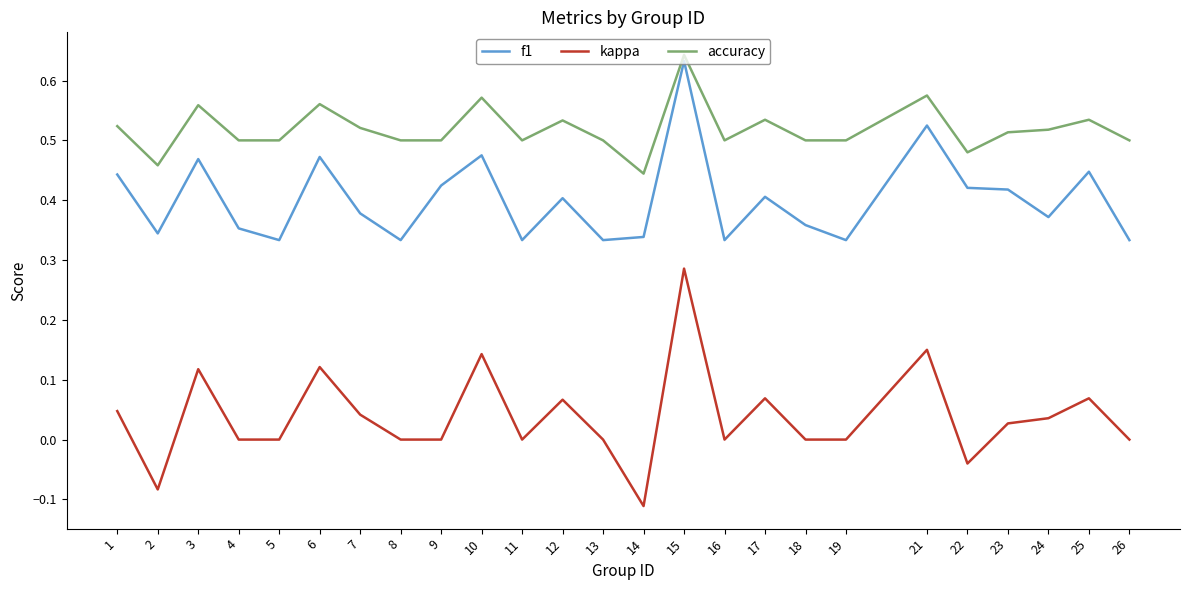

At which category does f1 reach its first local valley?

2